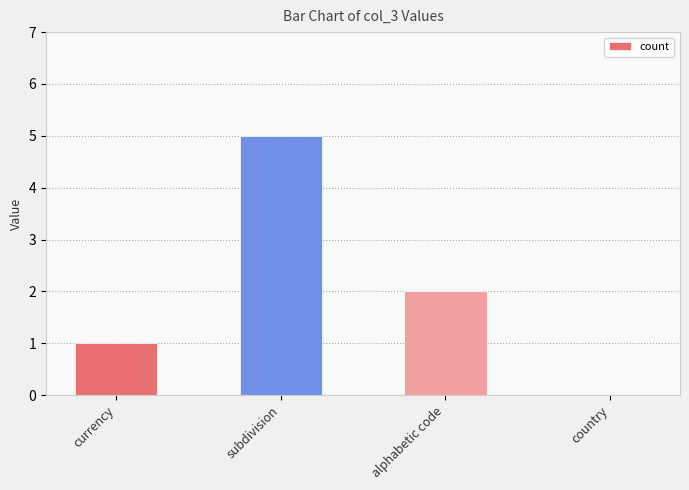

Is it true that the value at currency is 0?

False